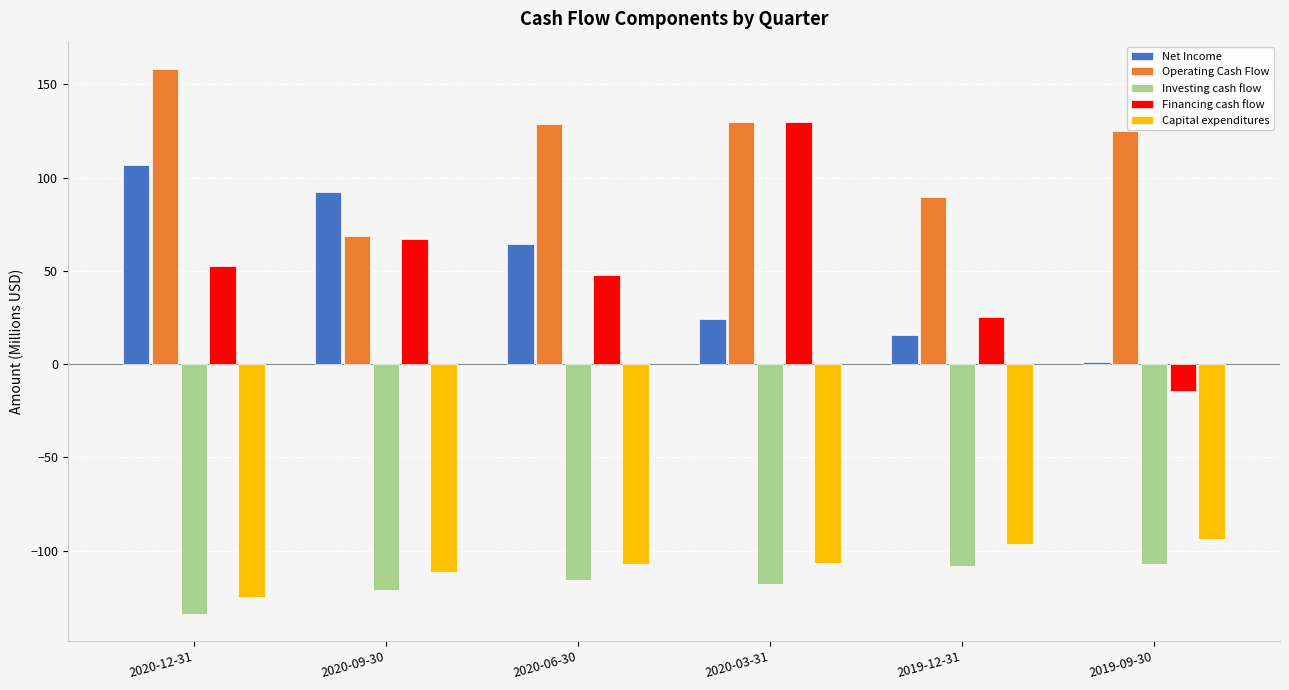

Is it true that Financing cash flow equals 44.0 at 2019-12-31?

False